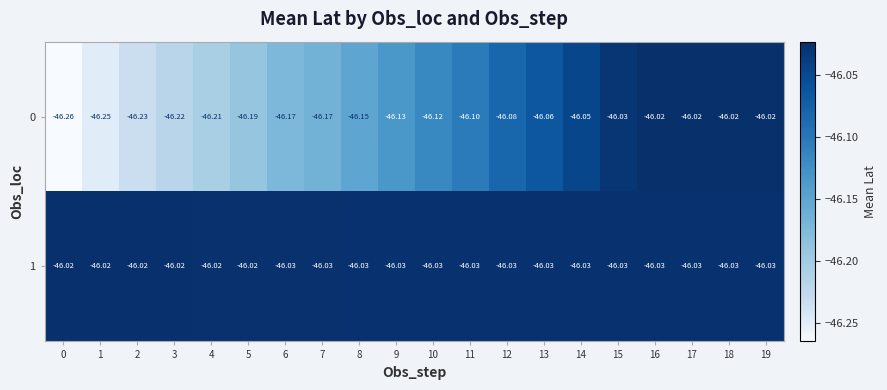

Is the value of 0 at 18 greater than the value of 1 at 11?

Yes